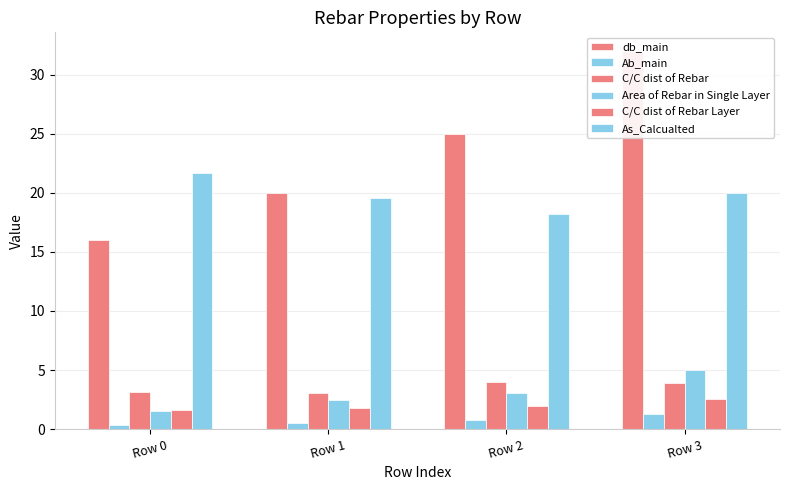

At Row 2, list the series in order from largest to smallest.

db_main, As_Calcualted, C/C dist of Rebar, Area of Rebar in Single Layer, C/C dist of Rebar Layer, Ab_main